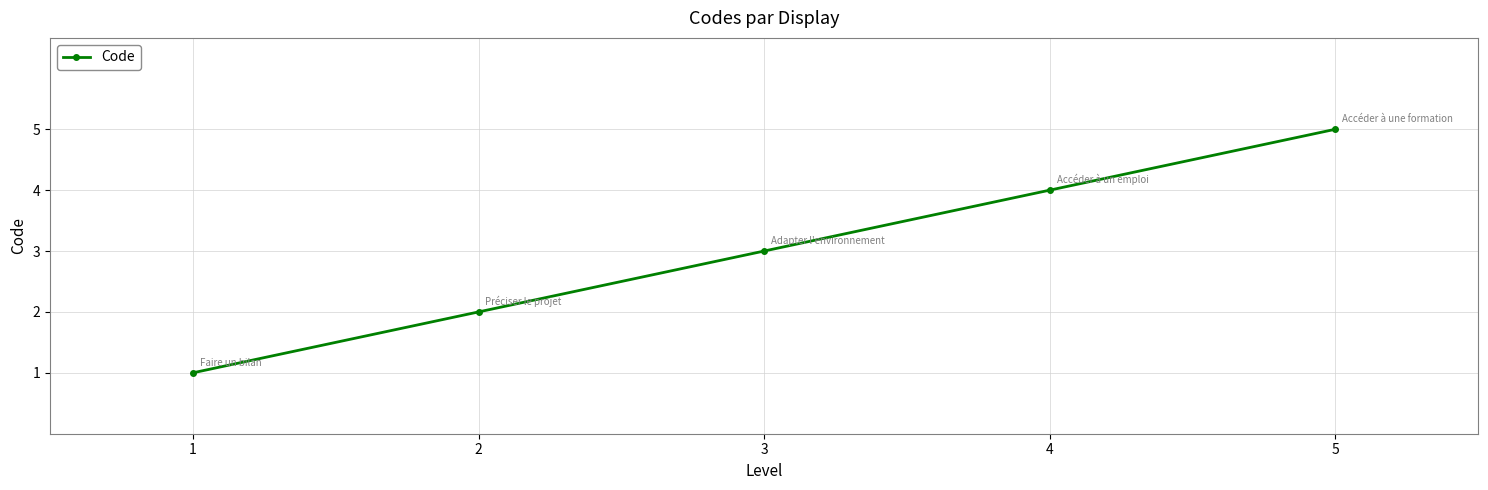

What is the sum of the values at 4 and 5?

9